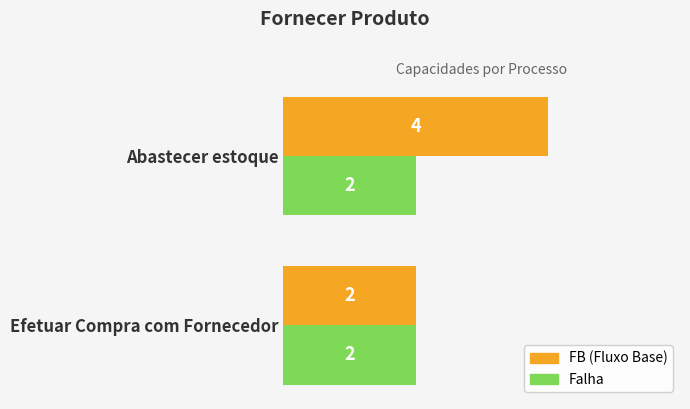

Which label corresponds to the largest value in the chart?

Abastecer estoque